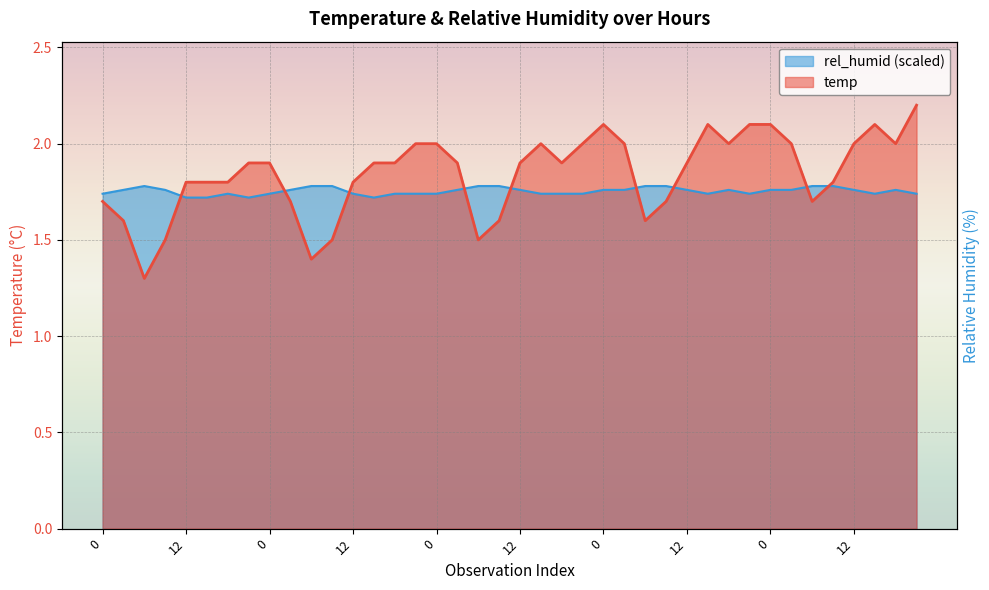

Which category has the highest value in the temp series?

21